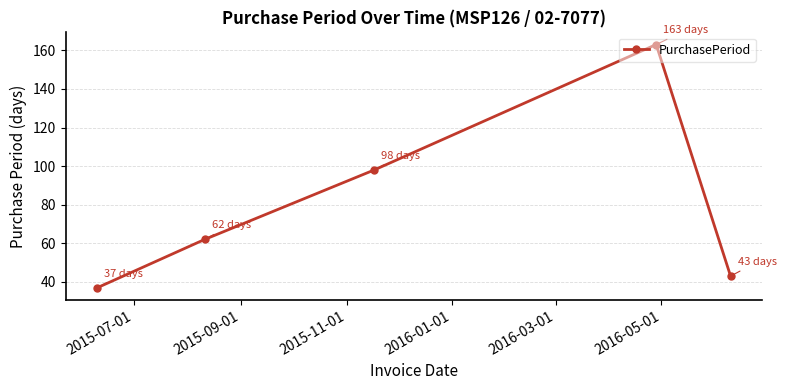

What is the smallest value displayed?

37